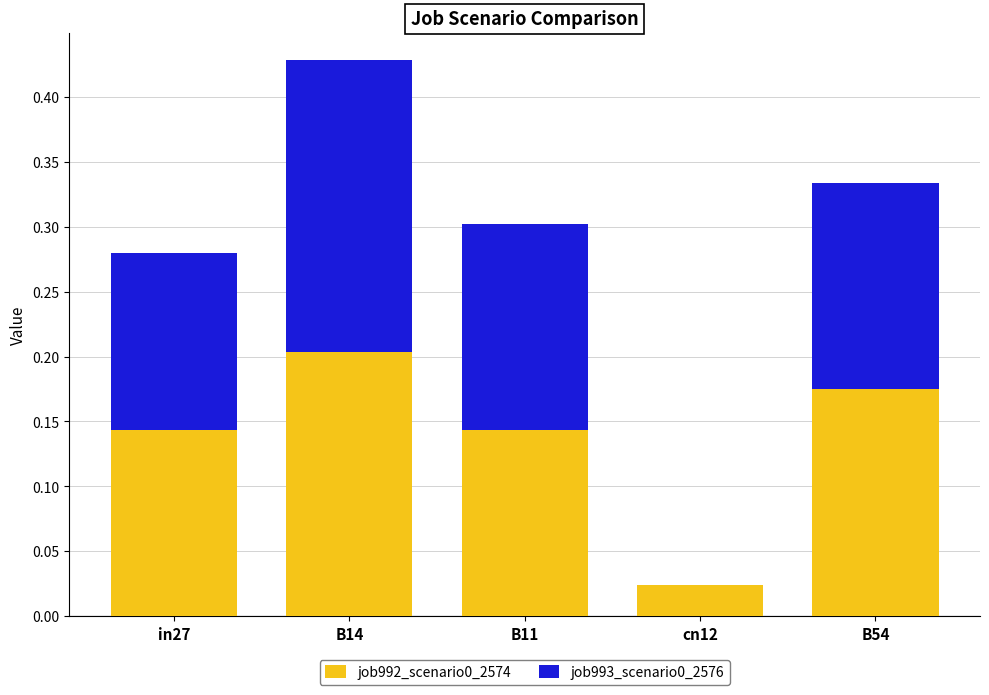

Which category has the highest value in the job992_scenario0_2574 series?

B14